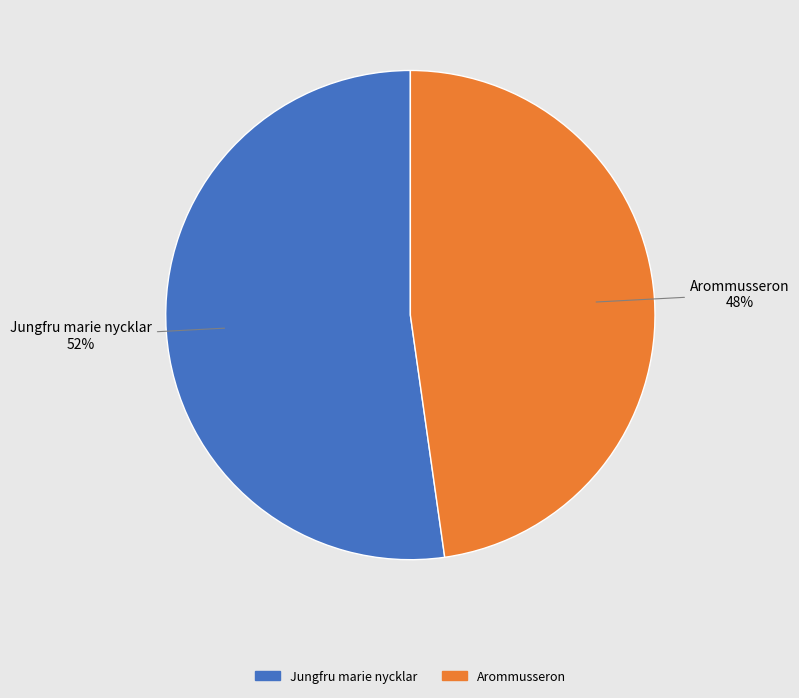

How many segments does this pie chart have?

2